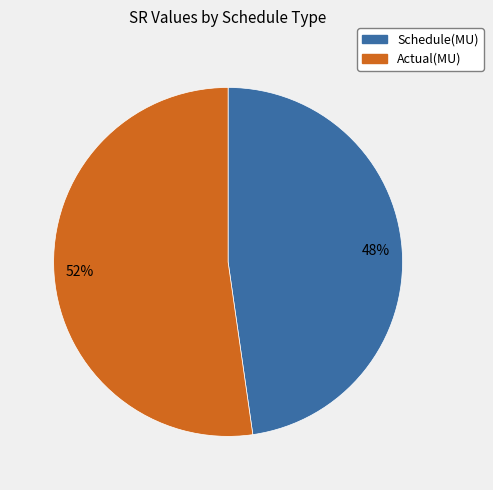

Does any single category account for the majority?

Yes